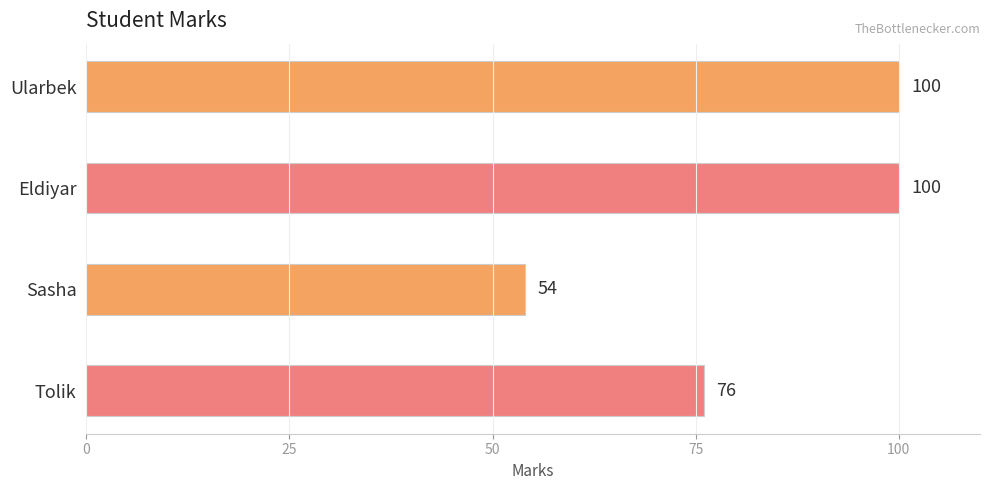

Is it true that the value at Ularbek is 100?

True